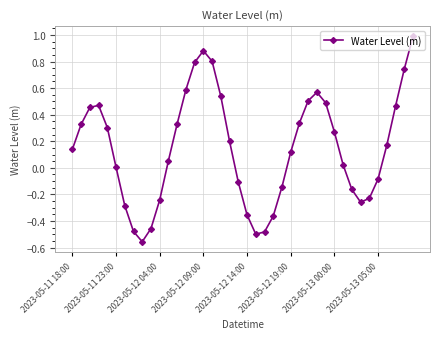

How many interior local peaks (higher than both neighbors) does the data have?

3